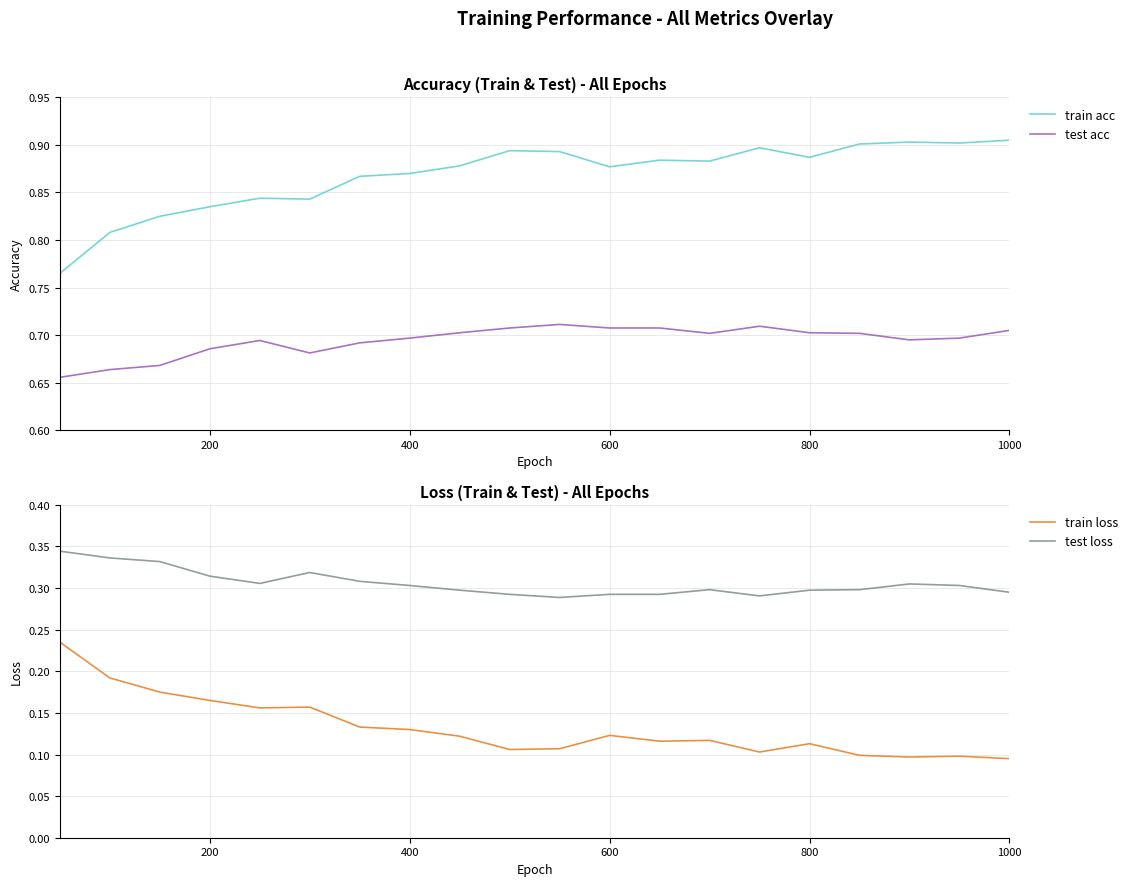

True or false: test acc and train acc intersect in this chart.

False